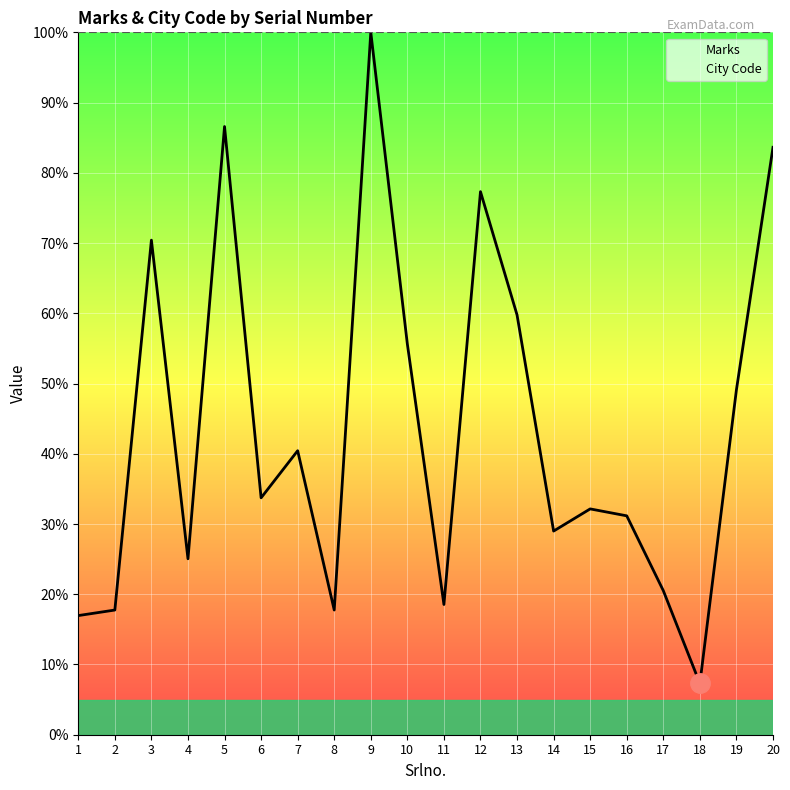

Is this an area chart (filled region under the line)?

No